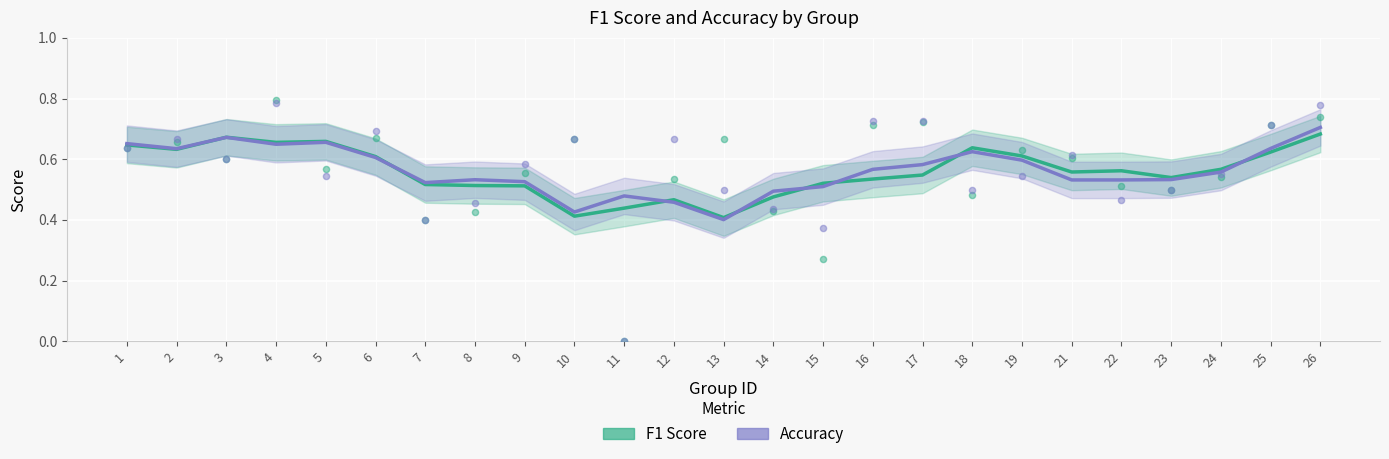

What are all the series names shown in the legend?

F1 Score, Accuracy